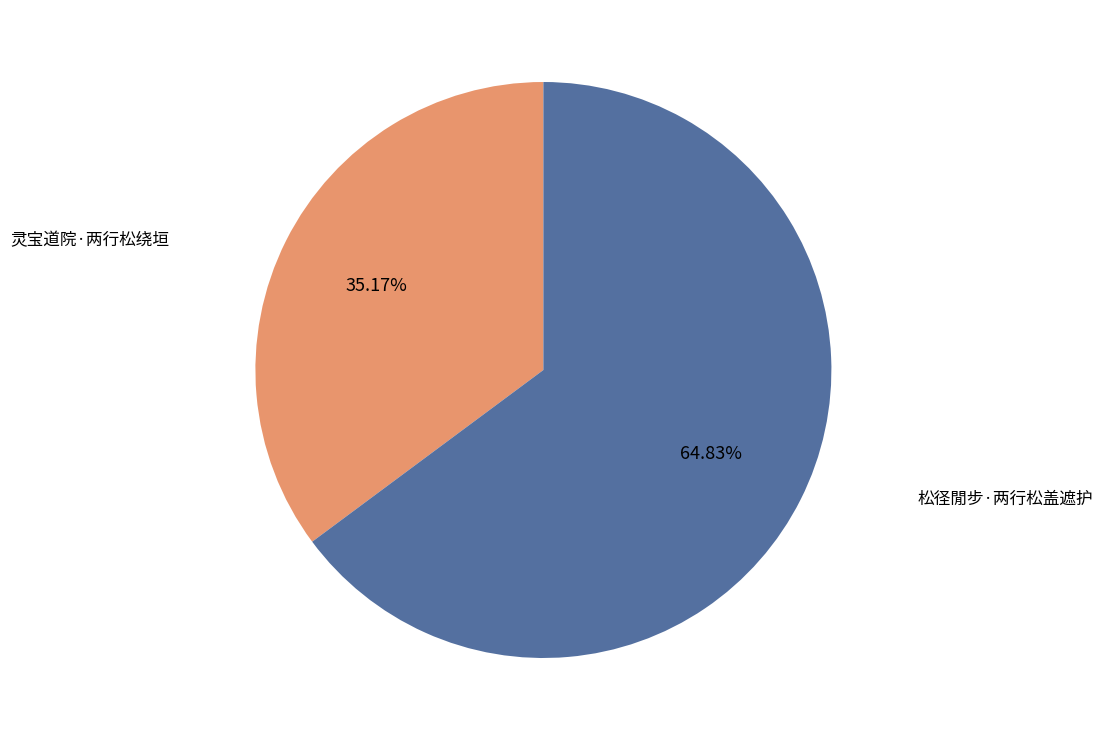

Which slice represents more than half of the pie?

松径閒步·两行松盖遮护